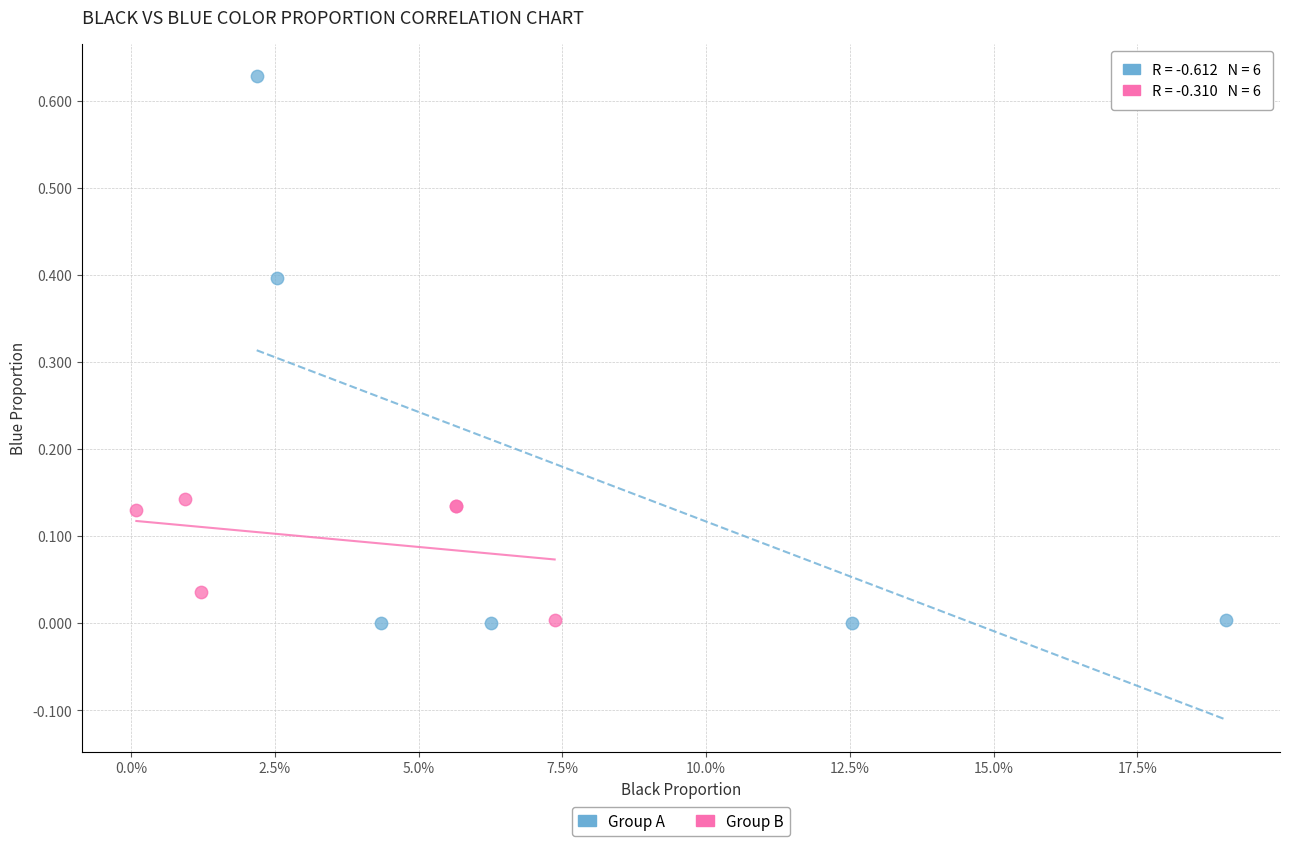

Which series has the widest spread of Y values?

Group A